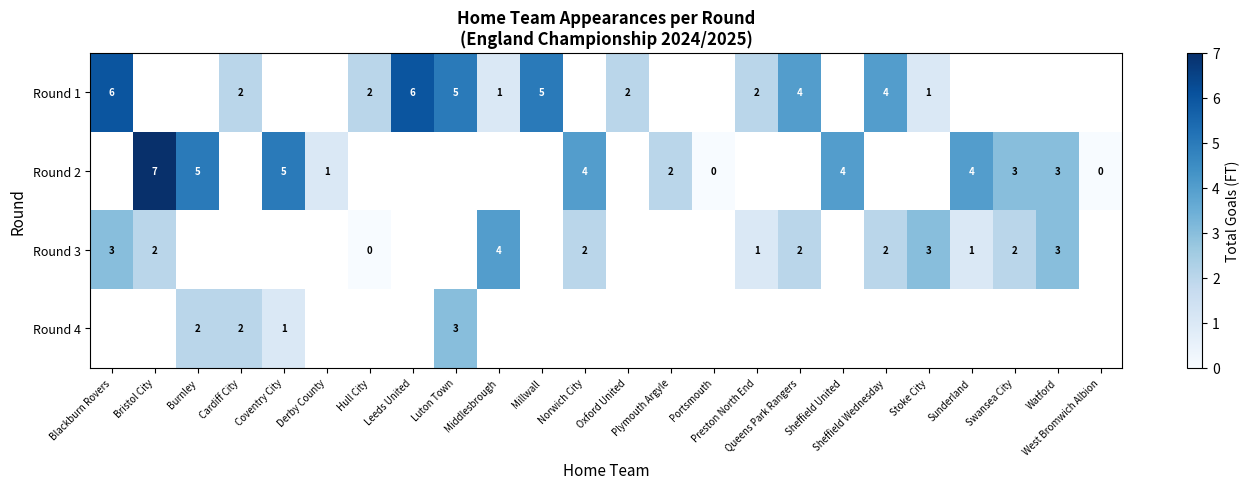

Between Blackburn Rovers and Millwall, which is larger?

Blackburn Rovers